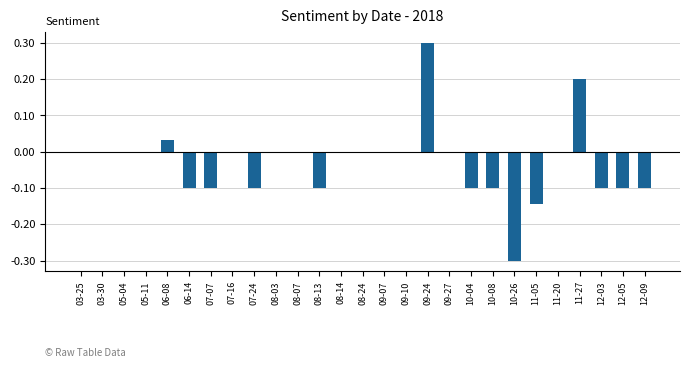

What is the greatest value displayed?

0.3